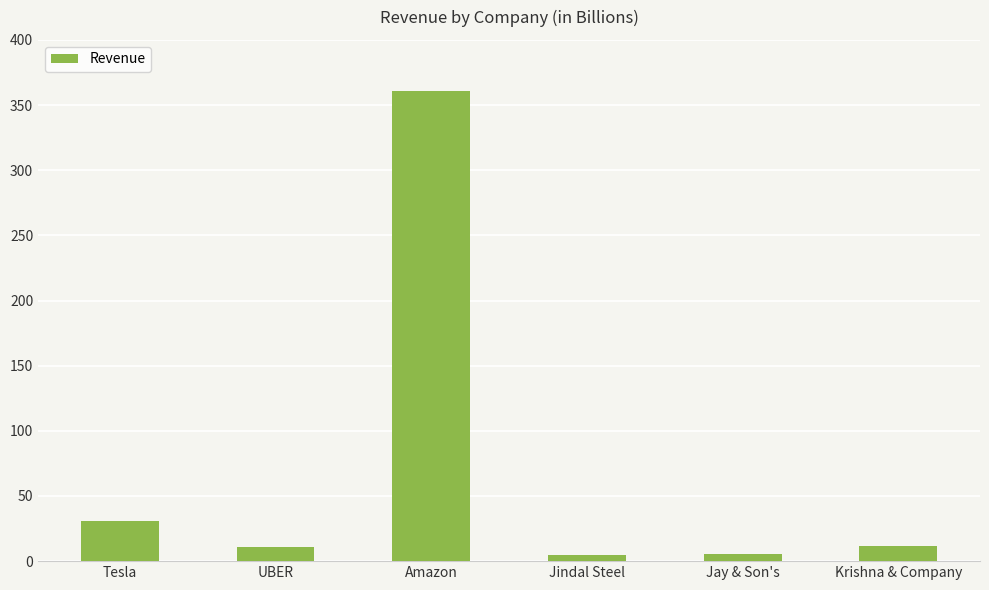

Does the chart contain stacked bars?

No